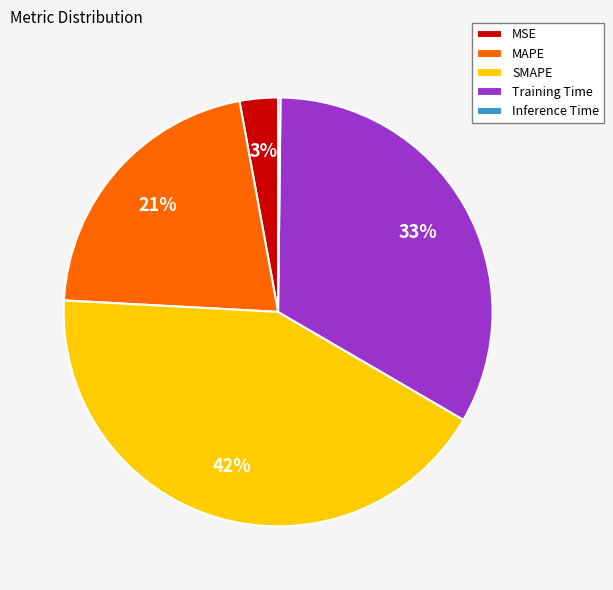

Is it true that SMAPE is 37% of the pie?

False